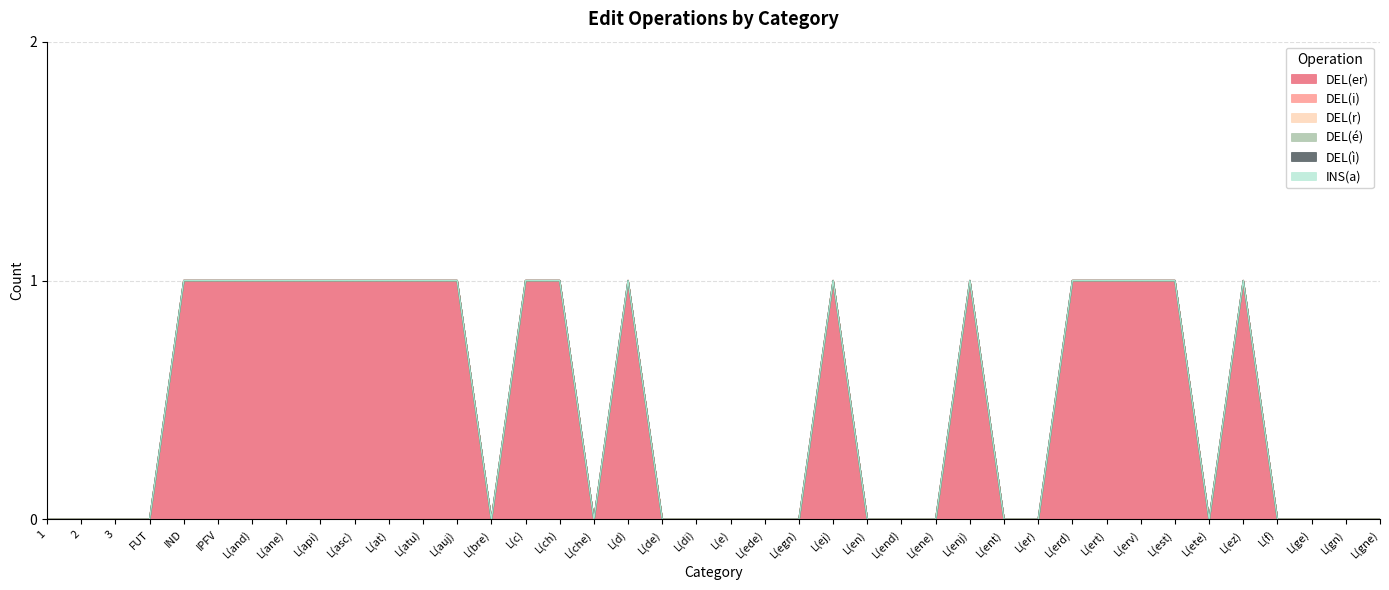

At which category does the chart reach its peak across all series?

IND